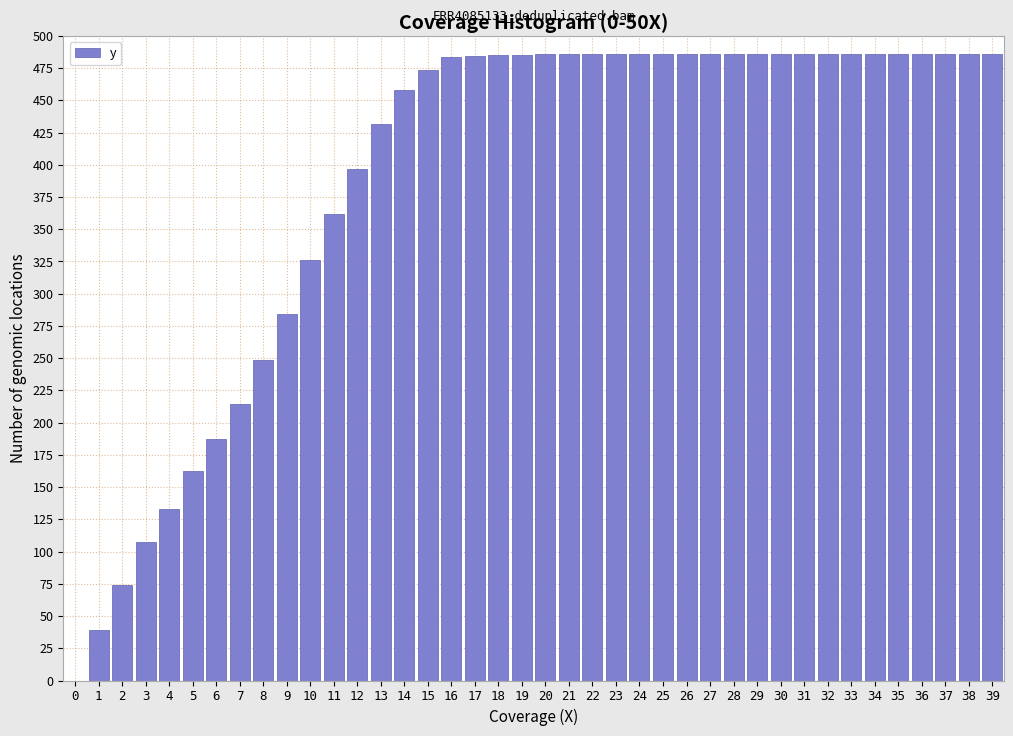

What is the change in value from 9 to 19?

+200.7